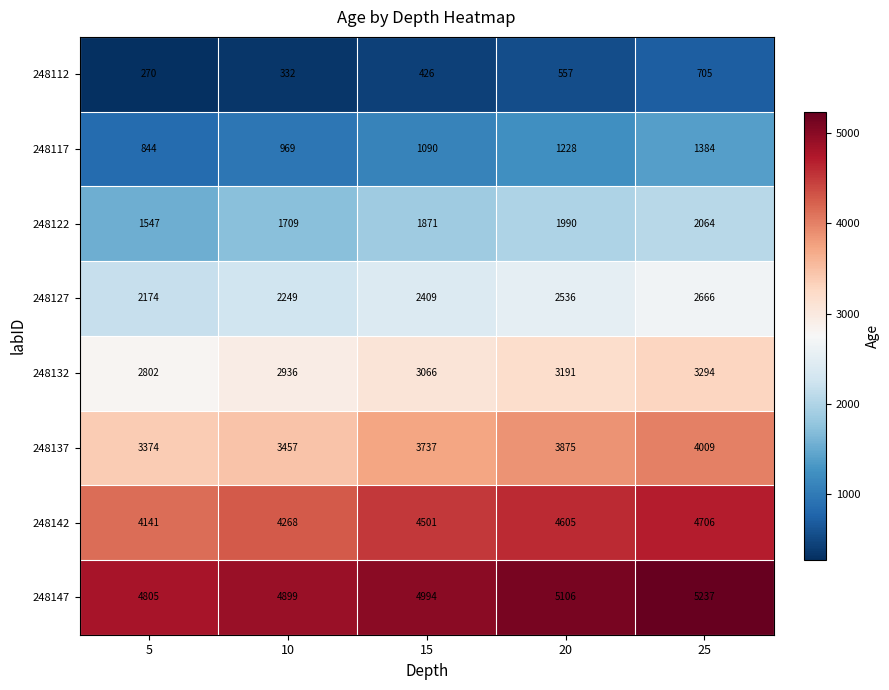

The value of 248142 at 10 is 4268. True or false?

True